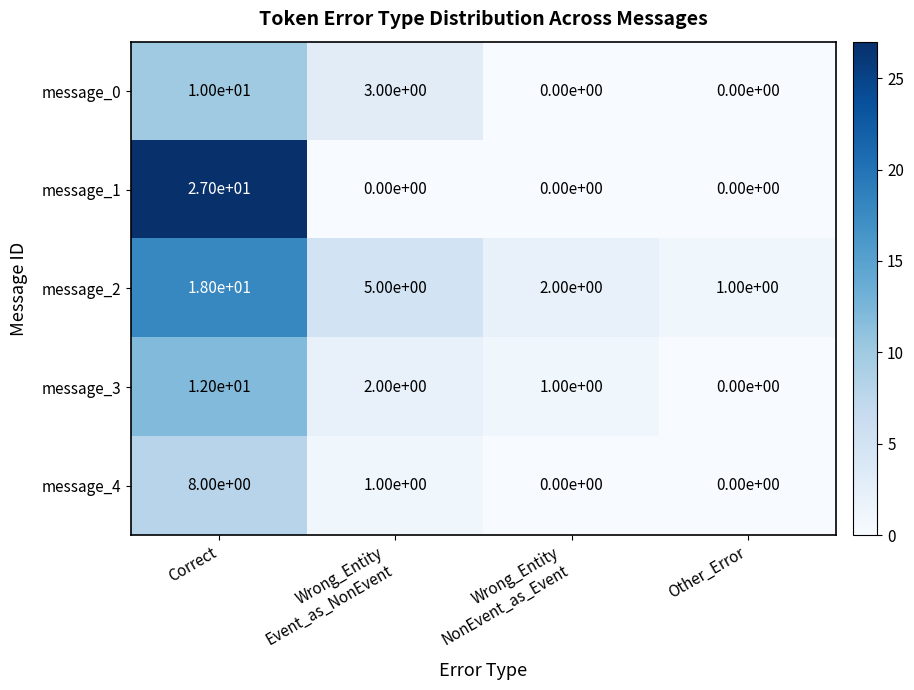

Between Correct and Other_Error, which series saw the biggest shift?

message_1